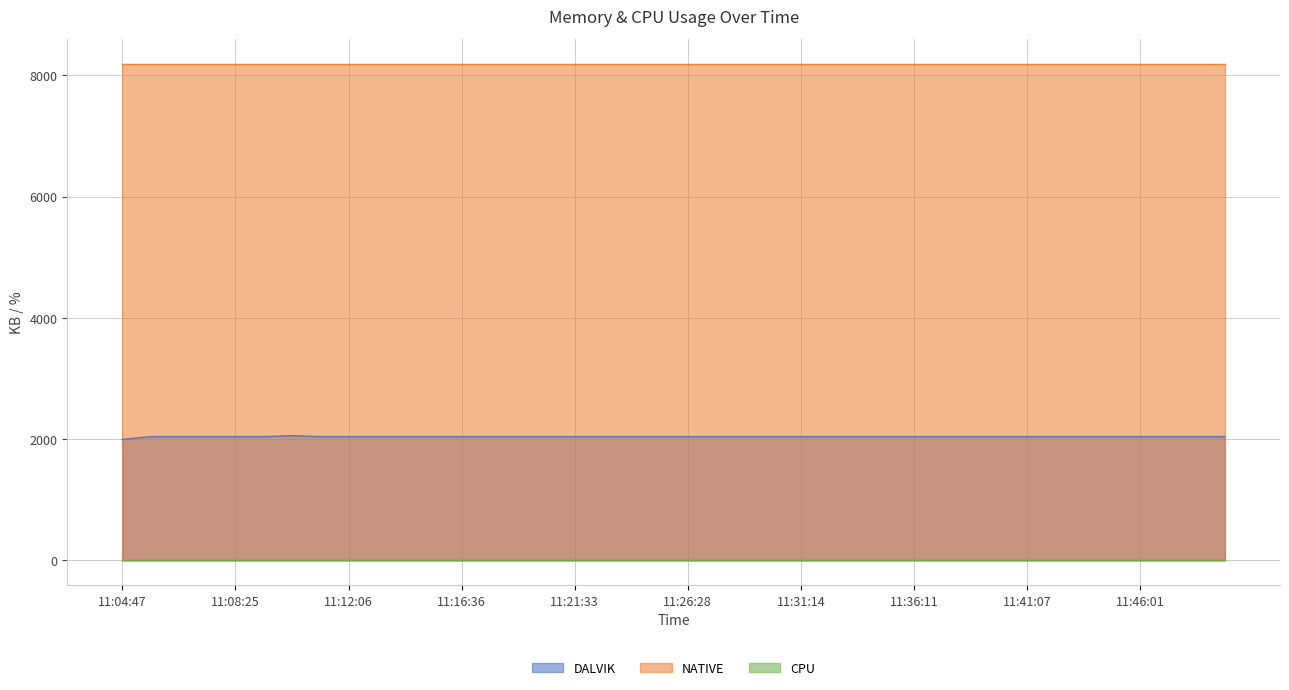

How many values in the DALVIK series are below 2041?

1